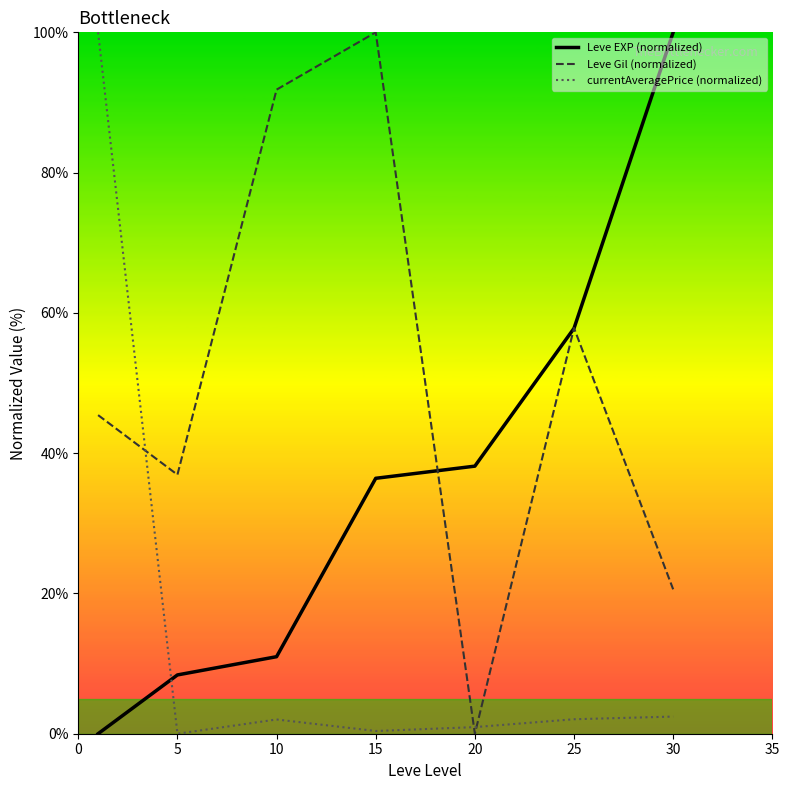

What is the highest value of the Leve Gil (normalized) series?

100.0